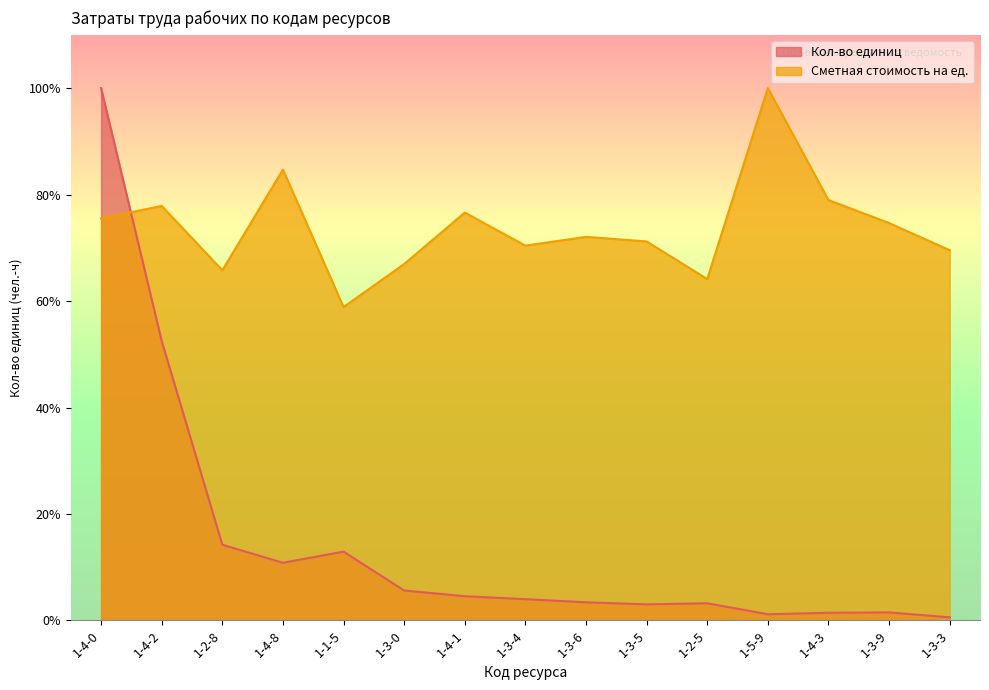

Which category has the lowest value in the Сметная стоимость на ед. series?

1-1-5